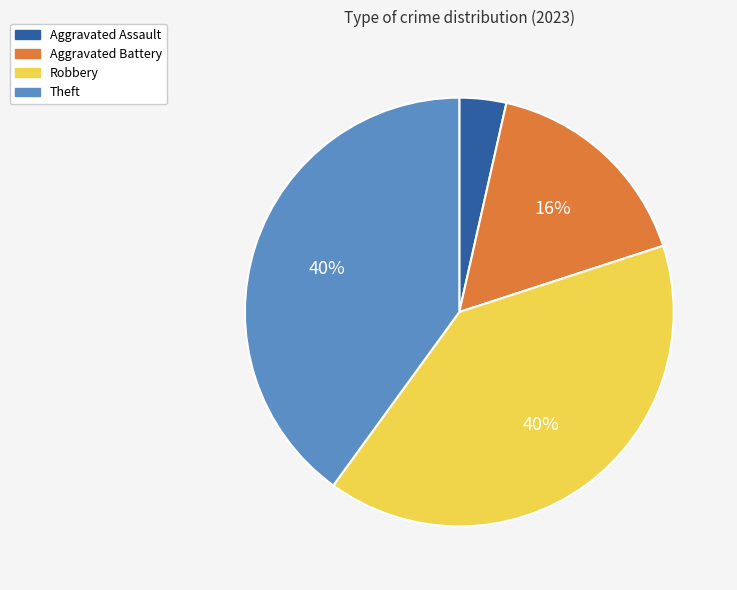

Is Robbery the majority of the pie?

No